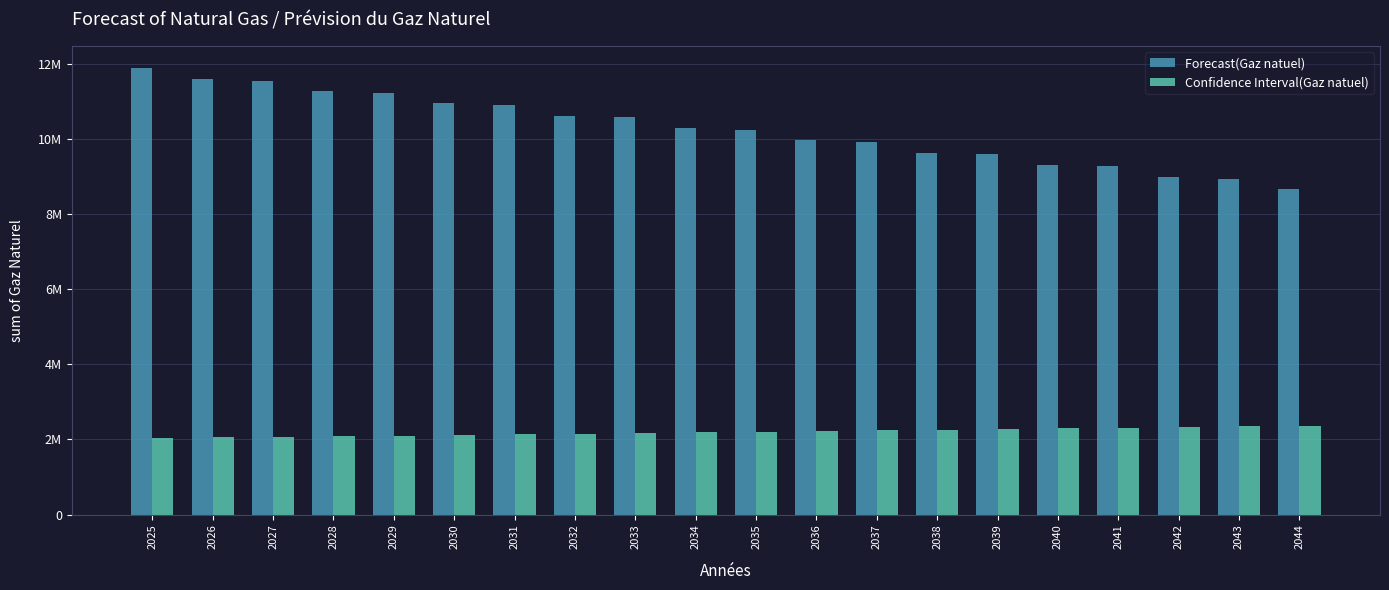

List the labels in order of Confidence Interval(Gaz natuel) value, largest first.

2044, 2043, 2042, 2041, 2040, 2039, 2038, 2037, 2036, 2035, 2034, 2033, 2032, 2031, 2030, 2029, 2028, 2027, 2026, 2025